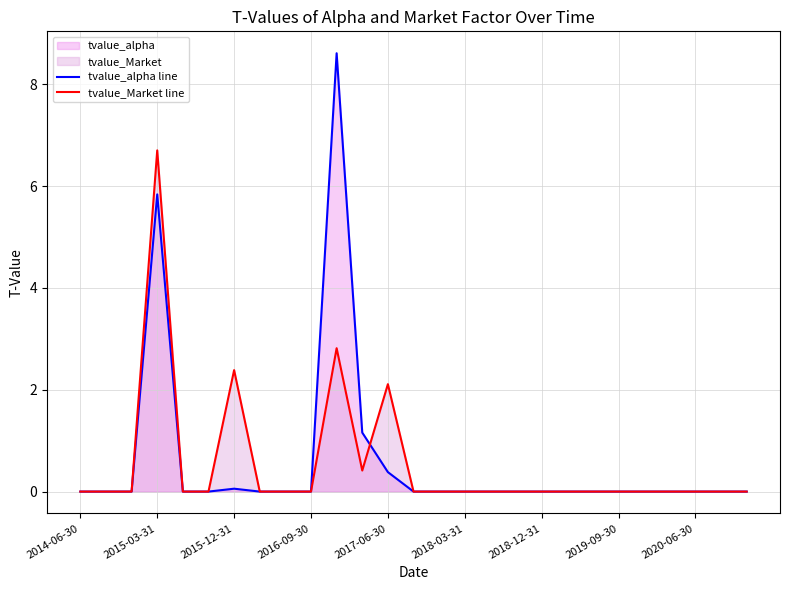

What is the difference between the maximum and minimum values in the tvalue_alpha line series?

8.6